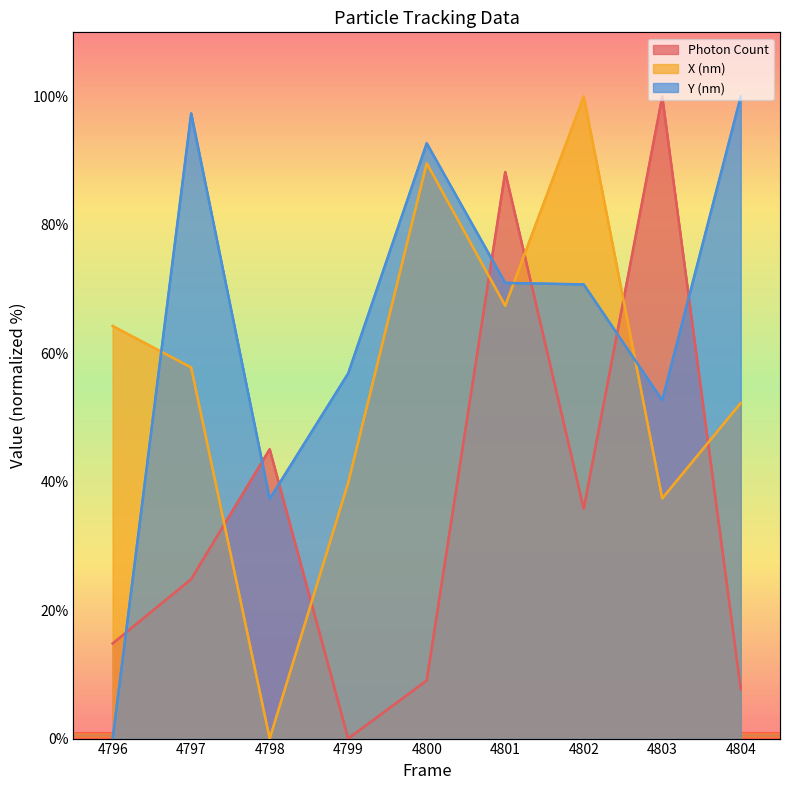

What is the sum of all X (nm) values?

508.6